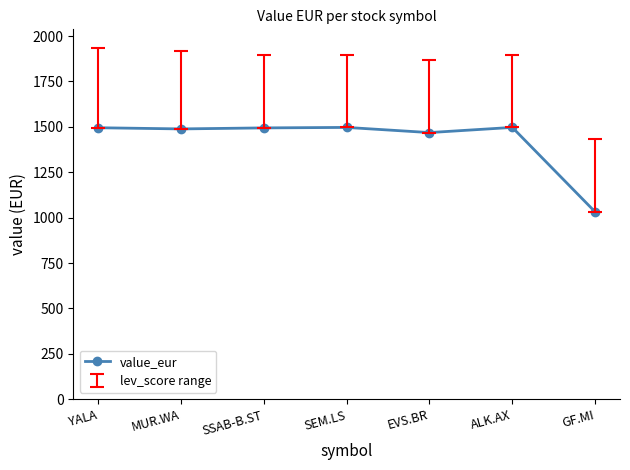

What is the difference between the maximum and minimum values?

465.3